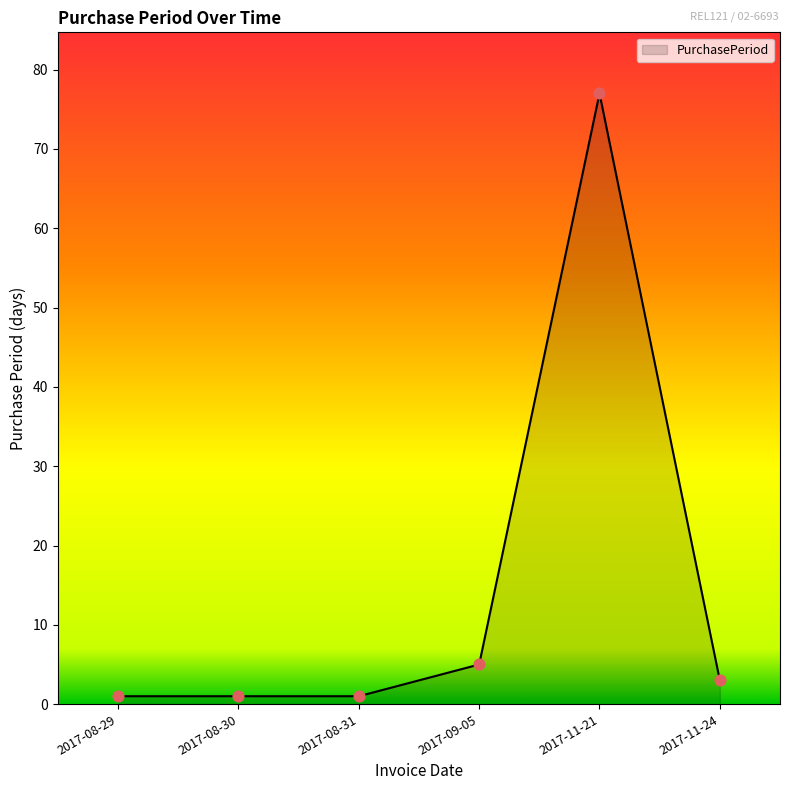

Between 2017-09-05 and 2017-11-21, which is larger?

2017-11-21